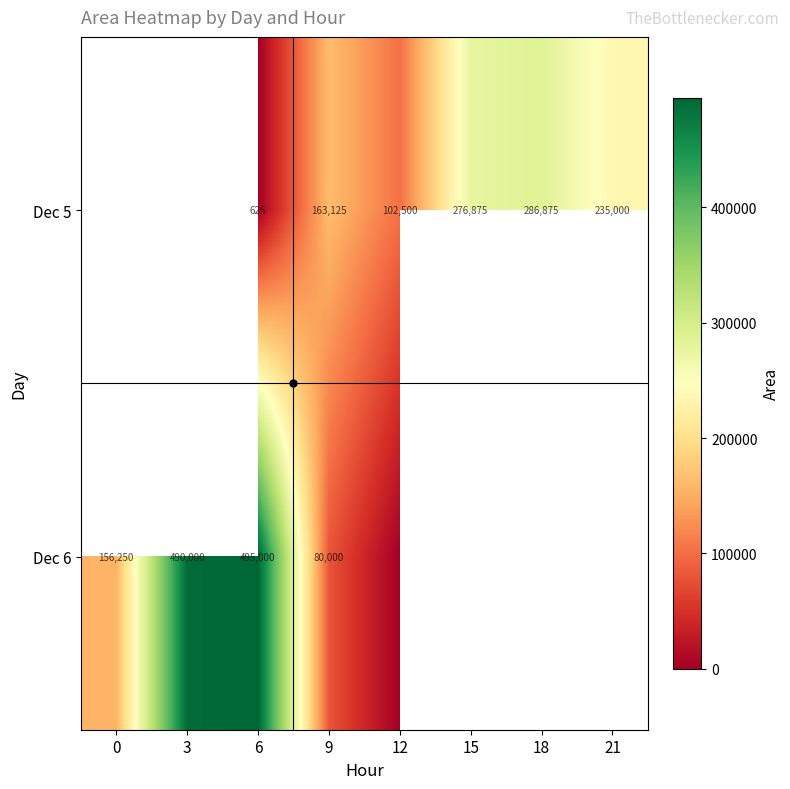

How many categories are shown in the chart?

8